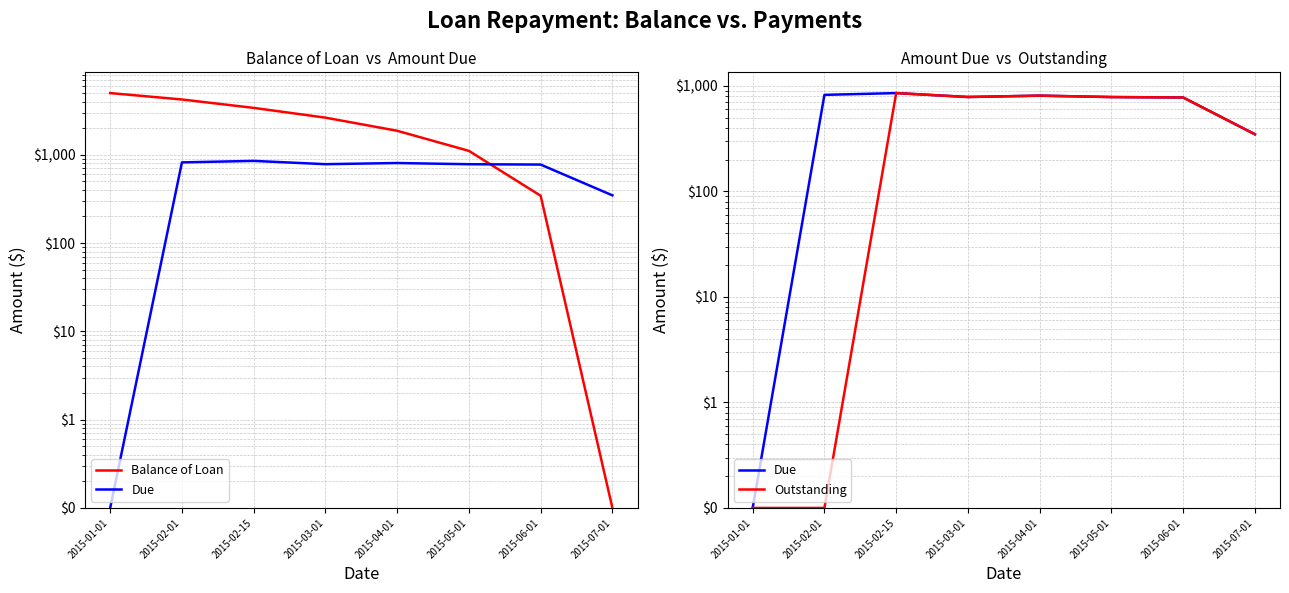

How many values in the Due series exceed 782?

4